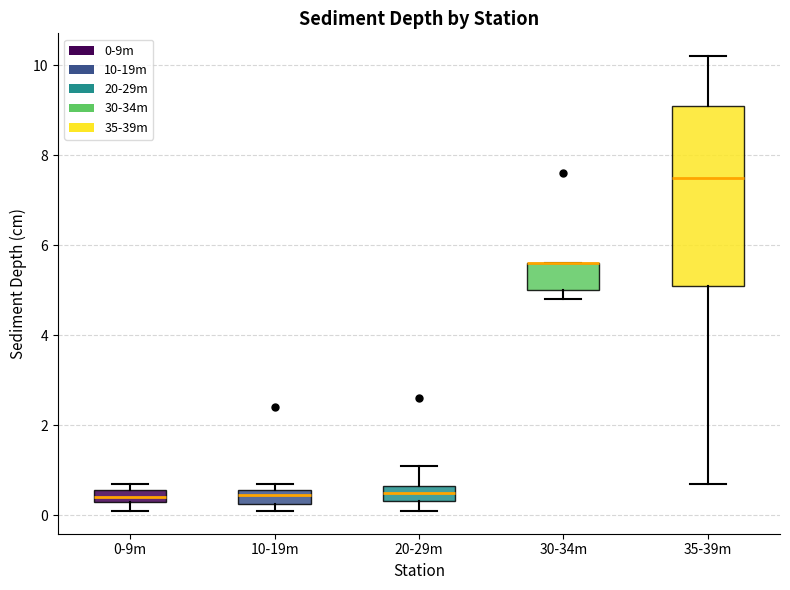

Comparing the boxes themselves (not the whiskers), which one is the tallest?

35-39m